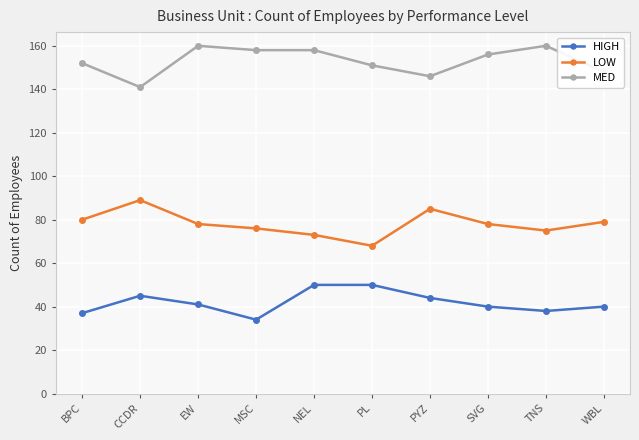

What is the approximate value of MED at MSC, to the nearest 10?

160